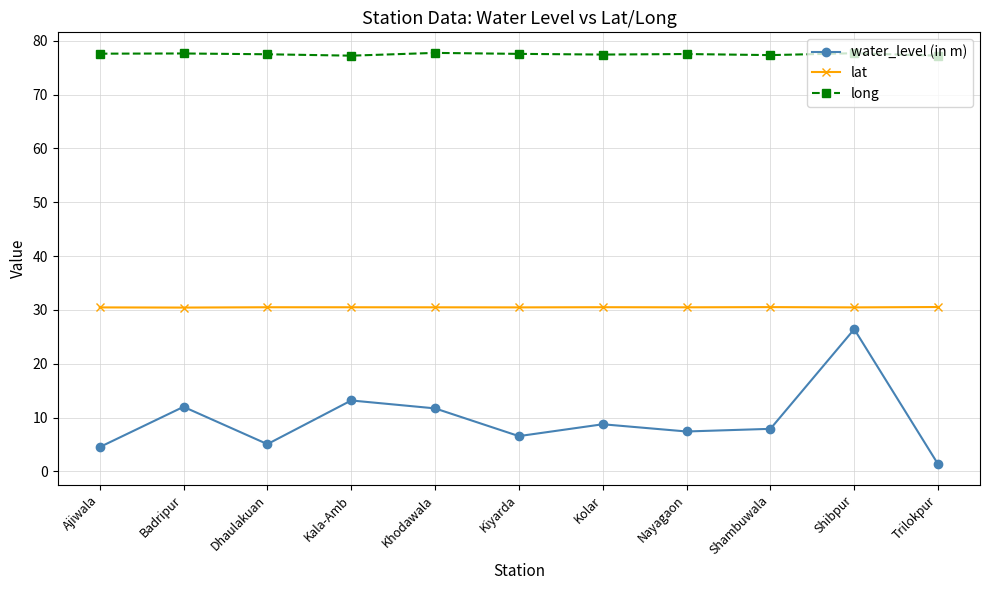

How many lines are shown in the chart?

3